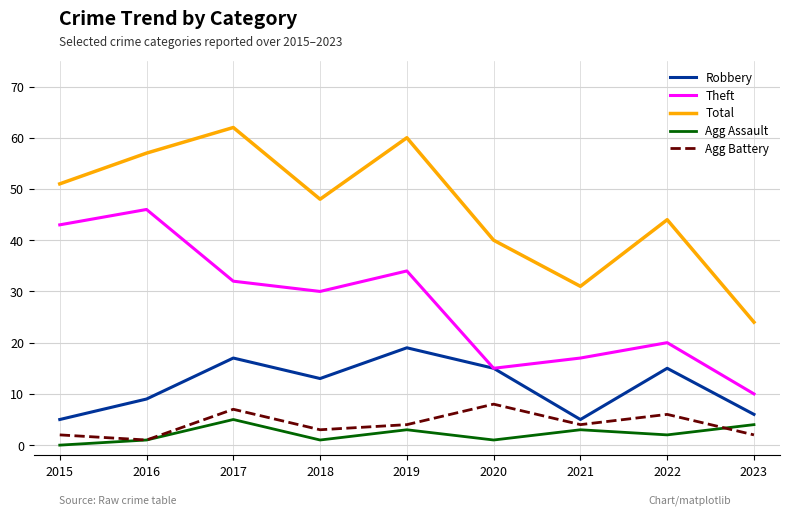

Which series has the largest total across all categories?

Total